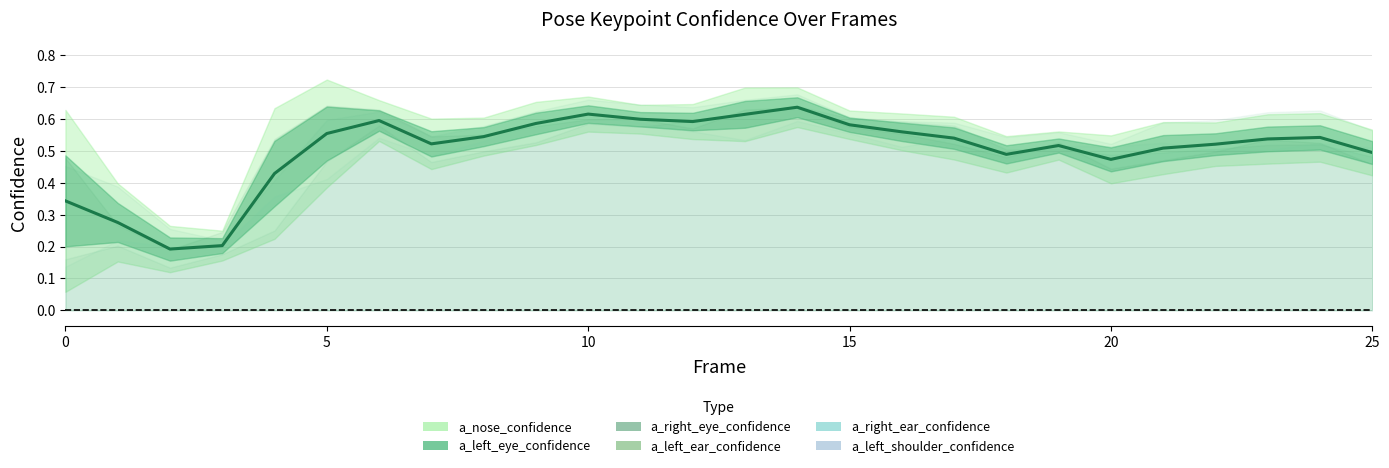

The value at 0 is 0.3. True or false?

True